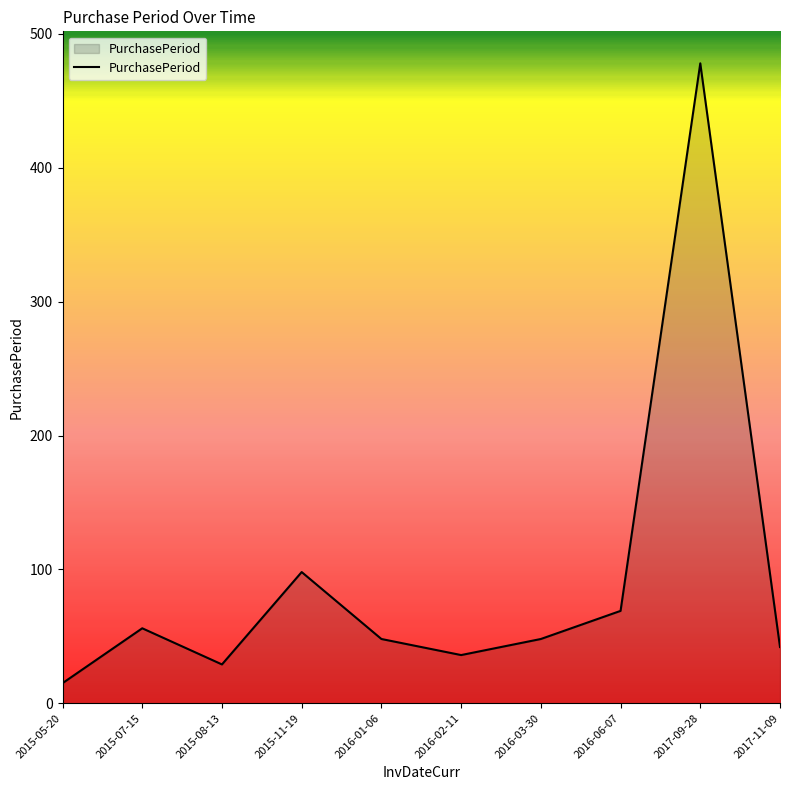

What position from the right is 2015-07-15?

9